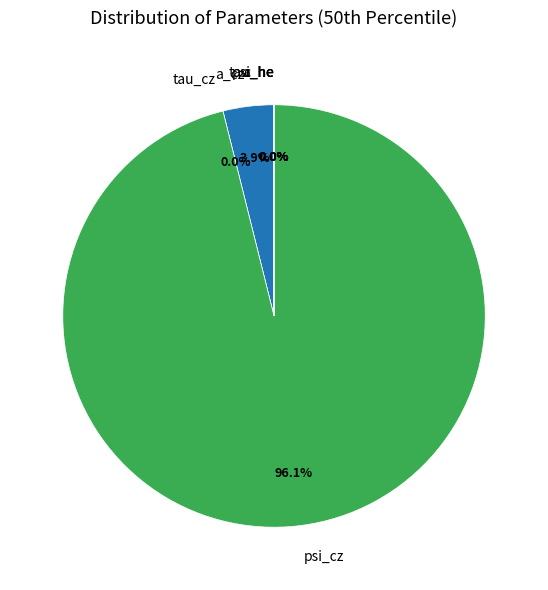

Is it true that a_cz is 1% of the pie?

False